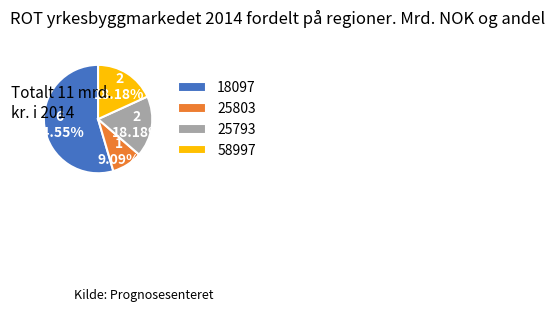

How many segments does this pie chart have?

4